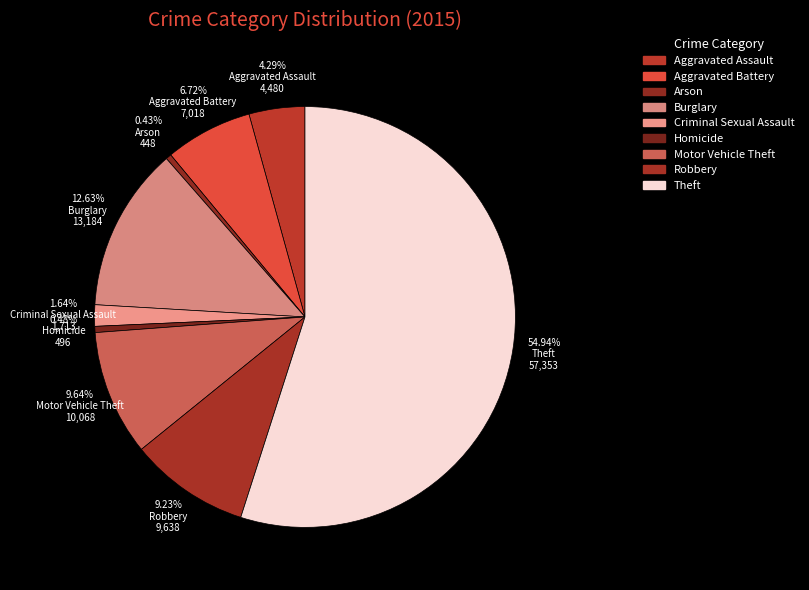

To the nearest percent, what is the difference between the largest and smallest slice percentages?

55%